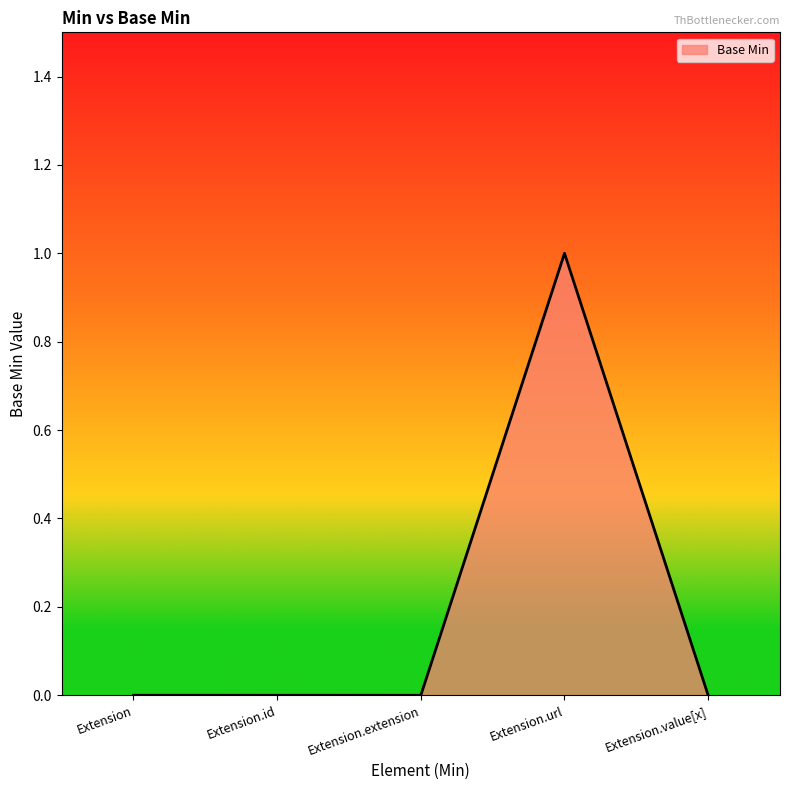

True or false: the data shows -1 at Extension.extension.

False